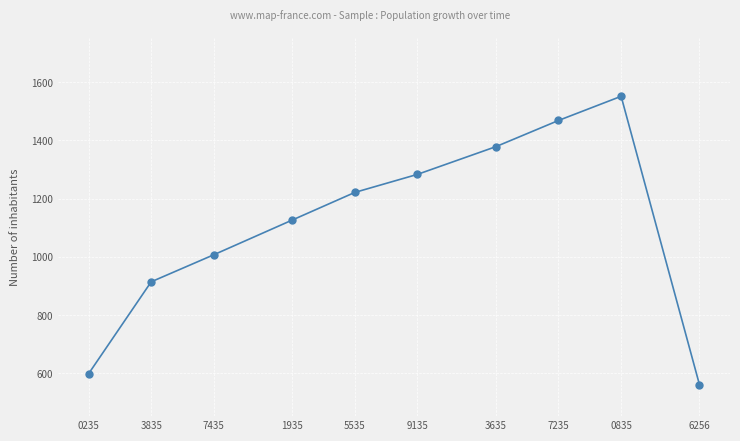

Reading right to left, list all the values displayed in this chart.

561	1551	1468	1378	1283	1221	1126	1007	914	598